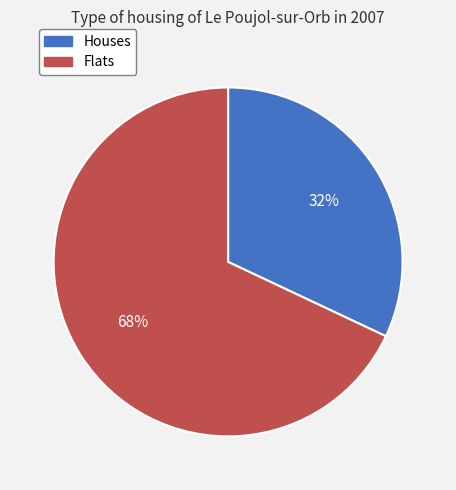

Is there any slice that represents more than half of the pie?

Yes